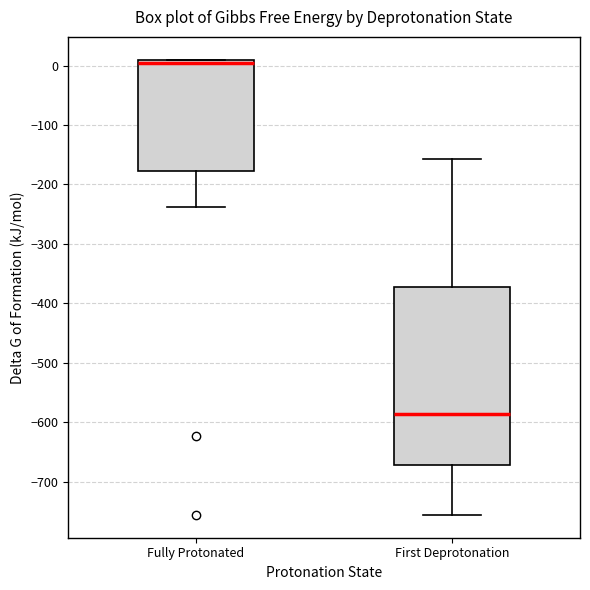

Reading left to right, transcribe this box plot: for each box, give where its median line is, the range the box spans, and where its two whiskers end, as read against the y-axis. The values are not printed on the chart, so give them approximately, as read against the axis.

Fully Protonated: median 10 (just below the box's upper edge), box -180 to 10, whiskers -240 to 10
First Deprotonation: median -590, box -670 to -370, whiskers -760 to -160